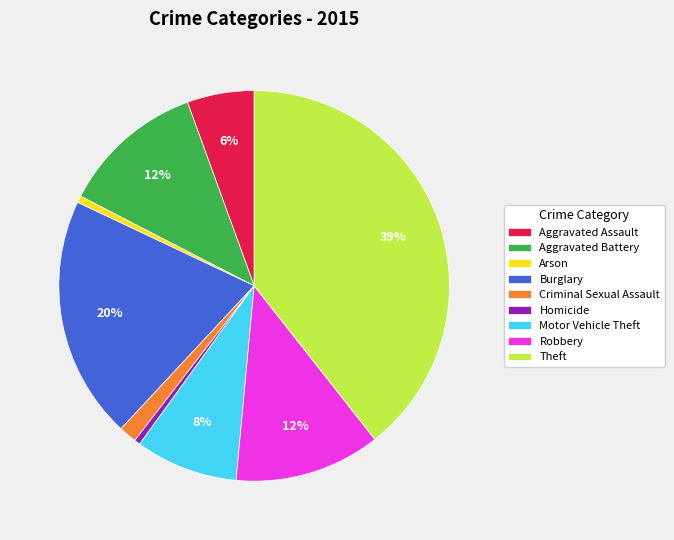

Approximately how many times larger is the value at Robbery compared to Aggravated Battery?

1.0